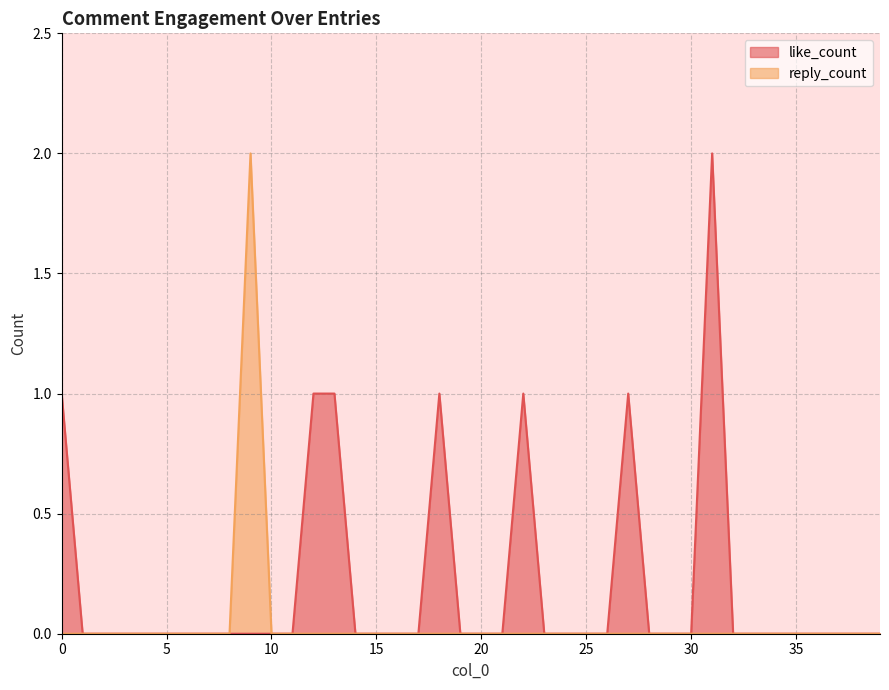

True or false: like_count has more than 2 interior local peaks.

True